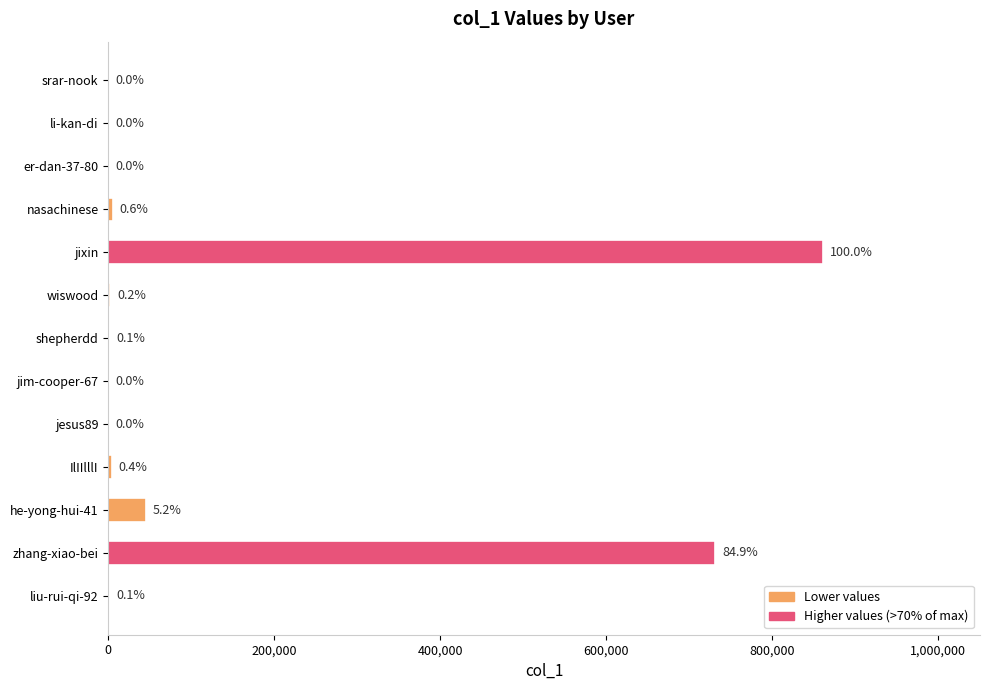

Are the bars horizontal?

Yes